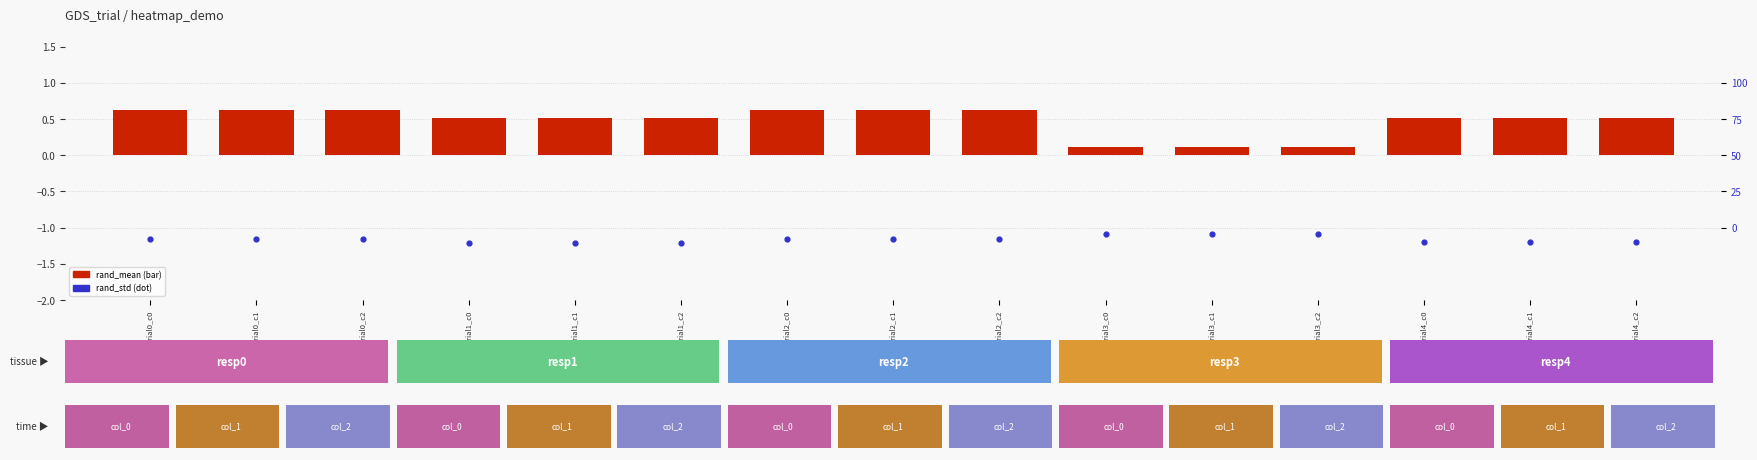

What is the sum of all rand_std values?

-17.4